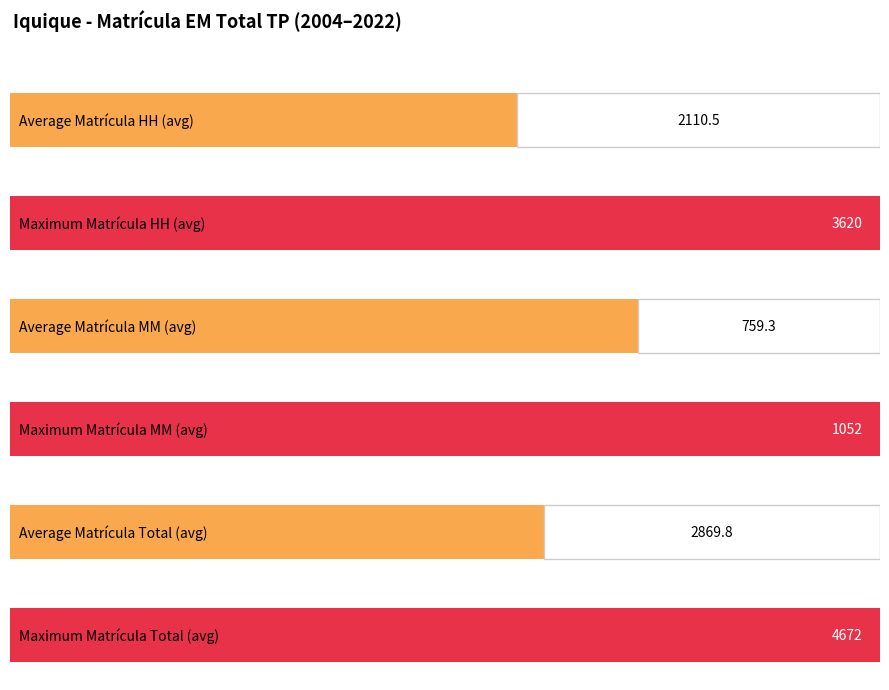

Rank the series by their maximum value, from lowest to highest.

Matrícula MM, Matrícula HH, Matrícula Total